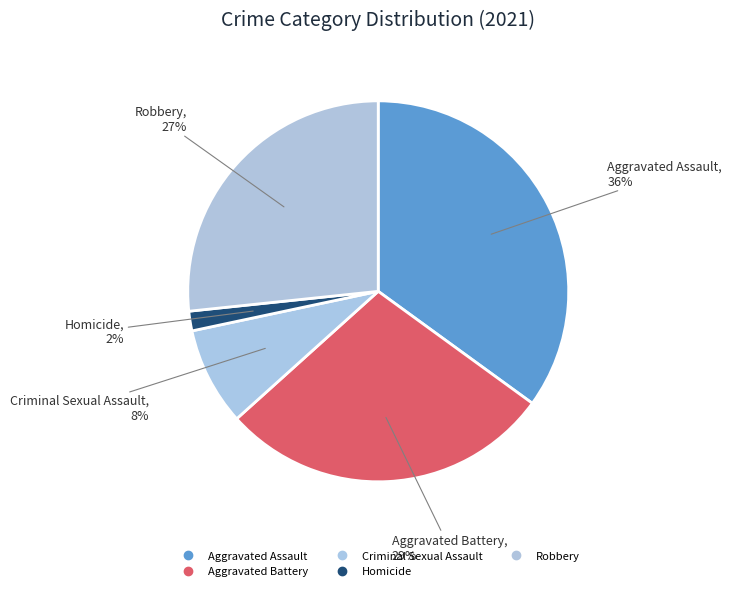

What is the ratio of the value at Criminal Sexual Assault to the value at Robbery?

0.3